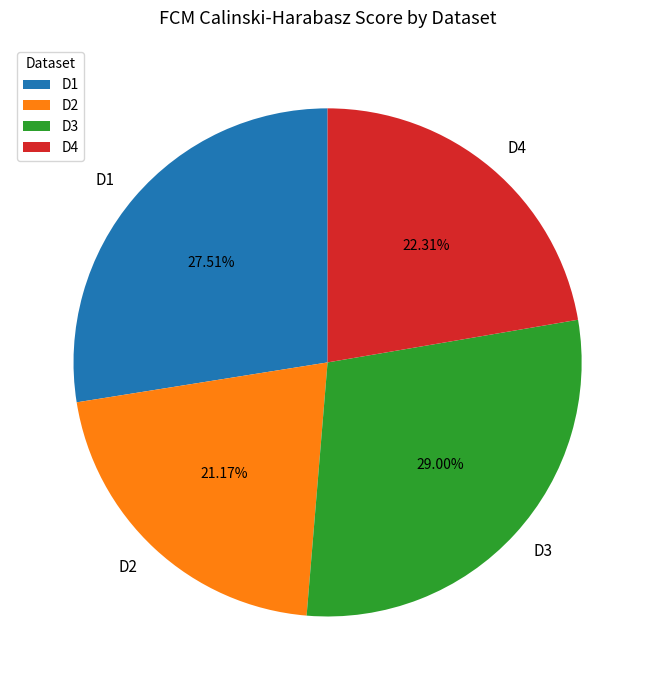

True or false: D1 accounts for 28% of the total.

True